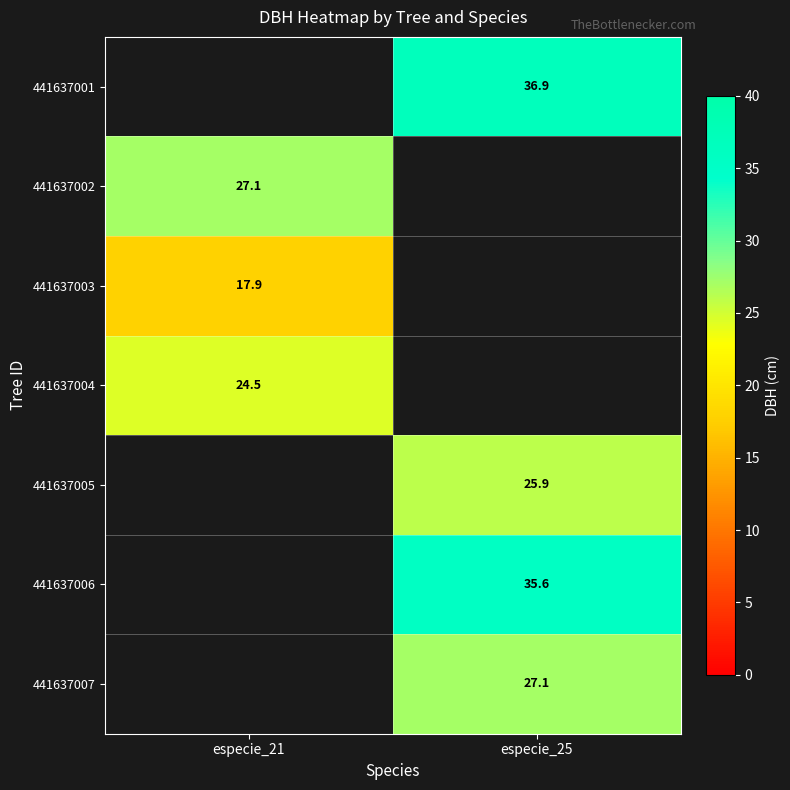

How many data points in 441637007 are above 27?

1